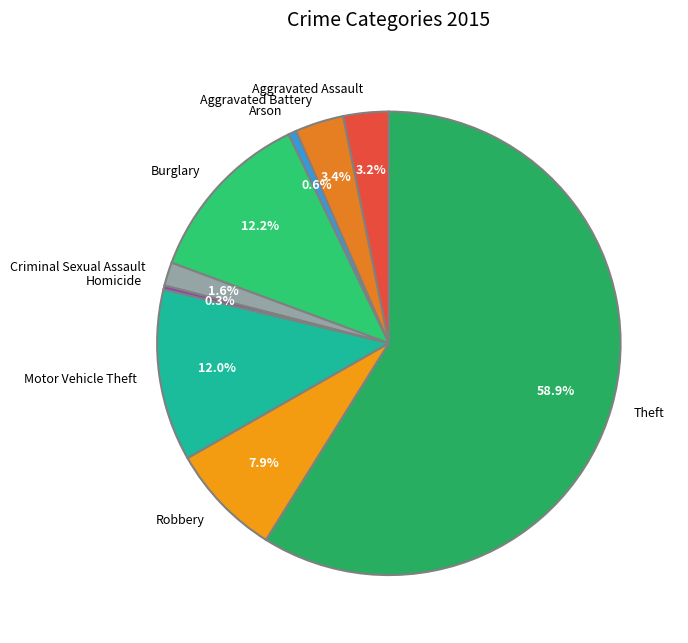

How many slices are in this pie chart?

9